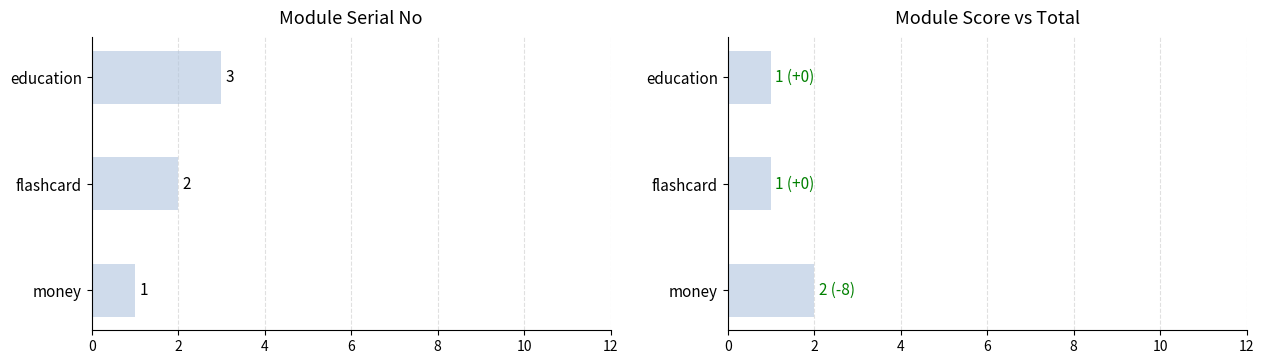

How many data points does each series have?

3